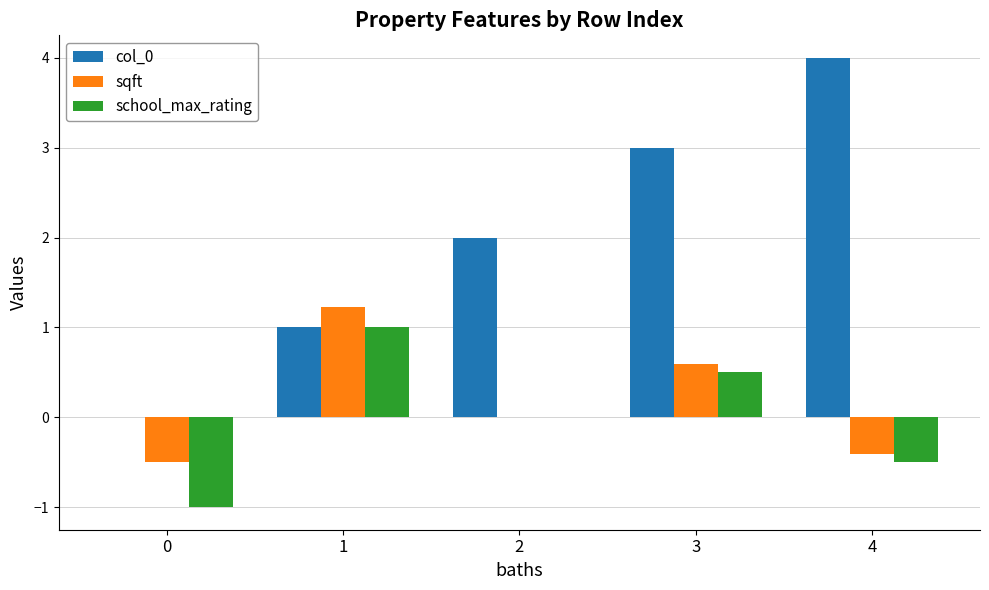

How many distinct data groups are displayed?

3